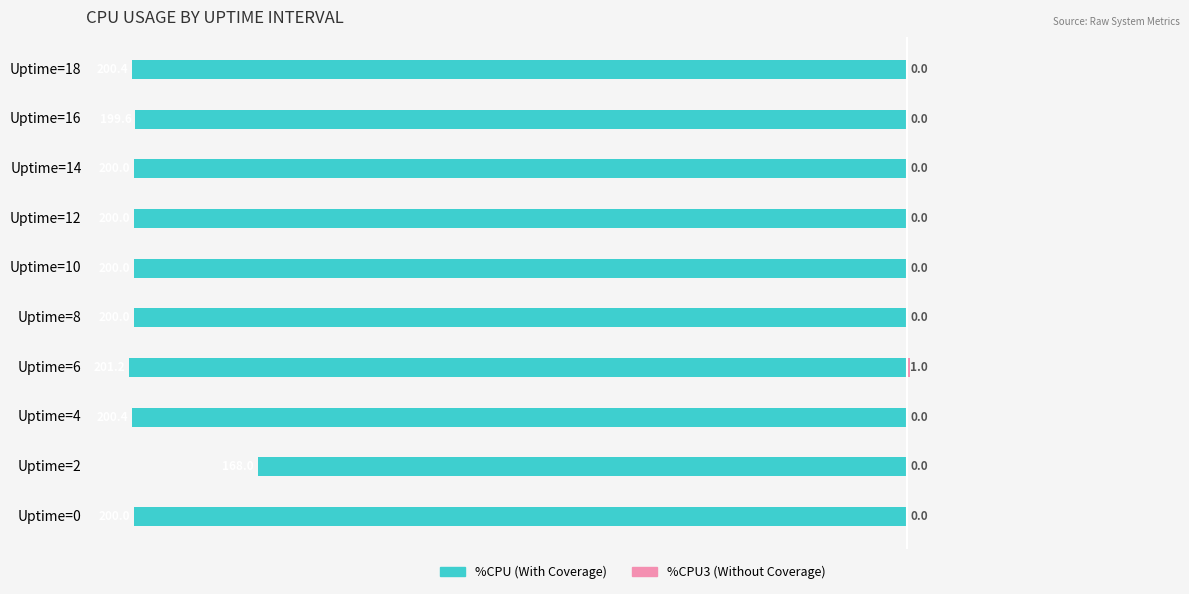

At Uptime=6, list the series in order from smallest to largest.

%CPU (With Coverage), %CPU3 (Without Coverage)